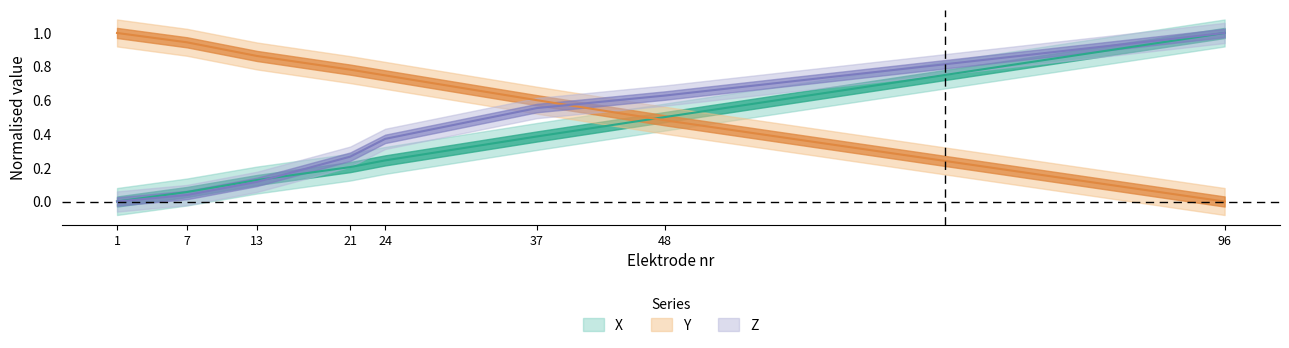

The Z series shows 0.1 at 13. True or false?

True